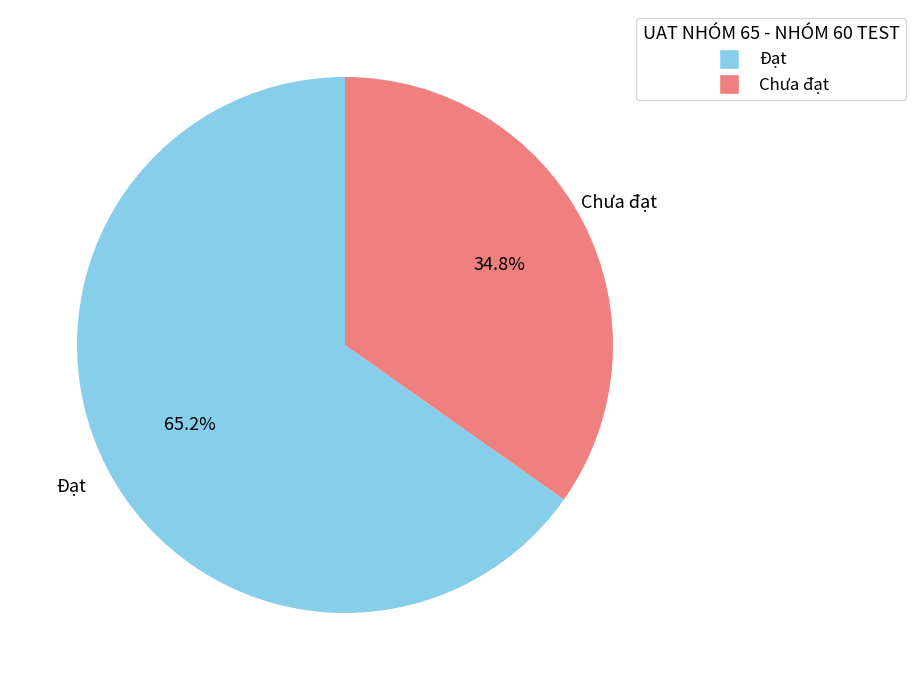

Approximately how many times larger is the value at Chưa đạt compared to Đạt?

0.5